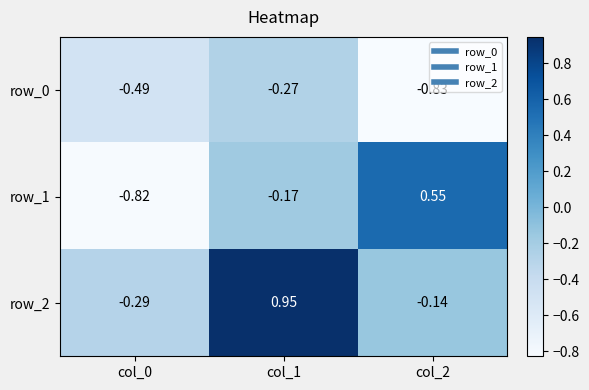

Count the number of categories in the chart.

3